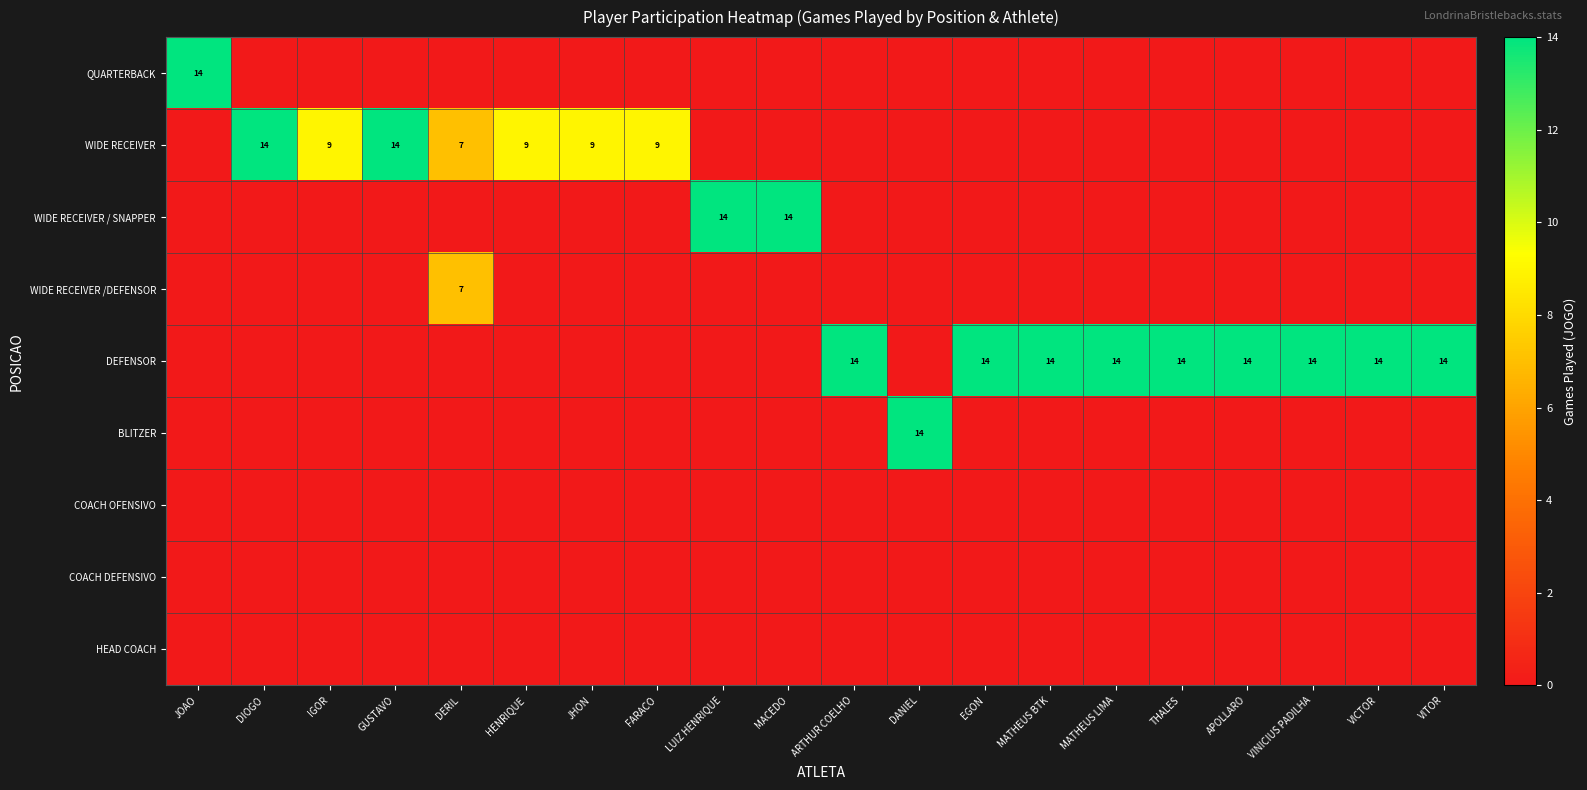

Is it true that DEFENSOR equals 20 at MATHEUS LIMA?

False